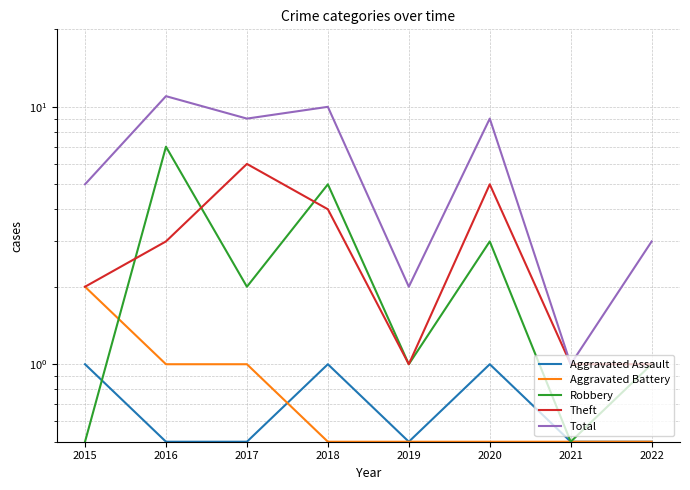

What is the maximum value shown in the chart?

11.0